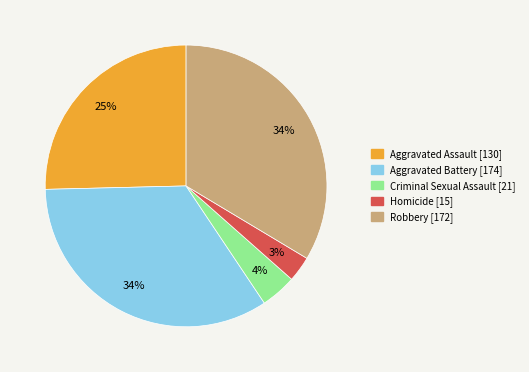

The Robbery slice represents 22% of the pie. True or false?

False